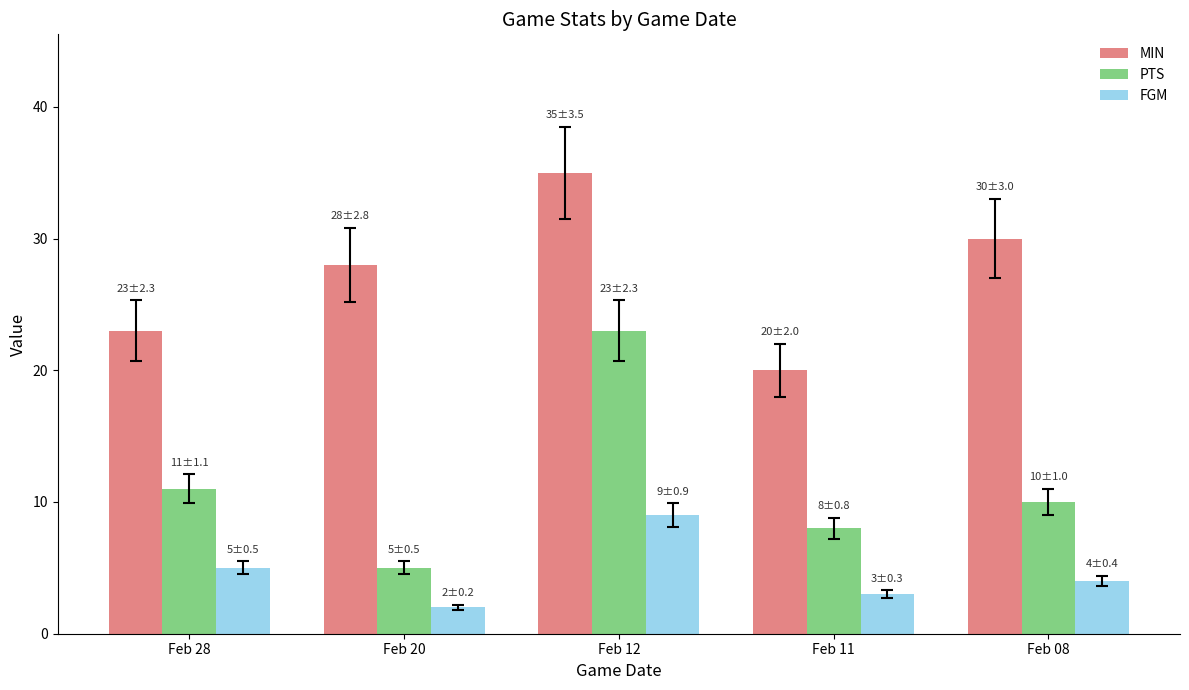

Reading left to right, list all the values displayed in this chart.

MIN: 23	28	35	20	30
PTS: 11	5	23	8	10
FGM: 5	2	9	3	4